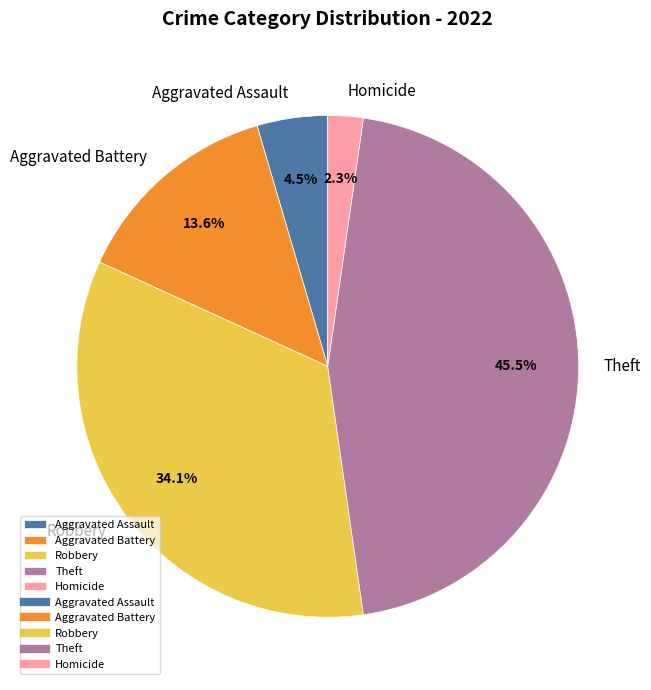

To the nearest percent, what is the difference between the largest and smallest slice percentages?

43%